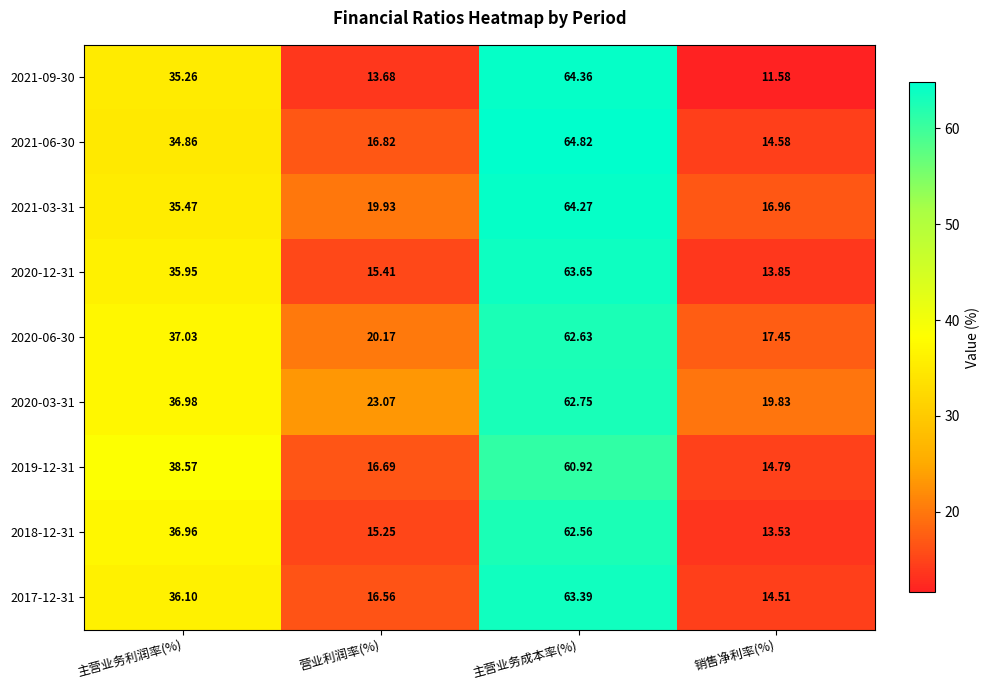

Where is 2018-12-31 nearest to the value 38?

主营业务利润率(%)